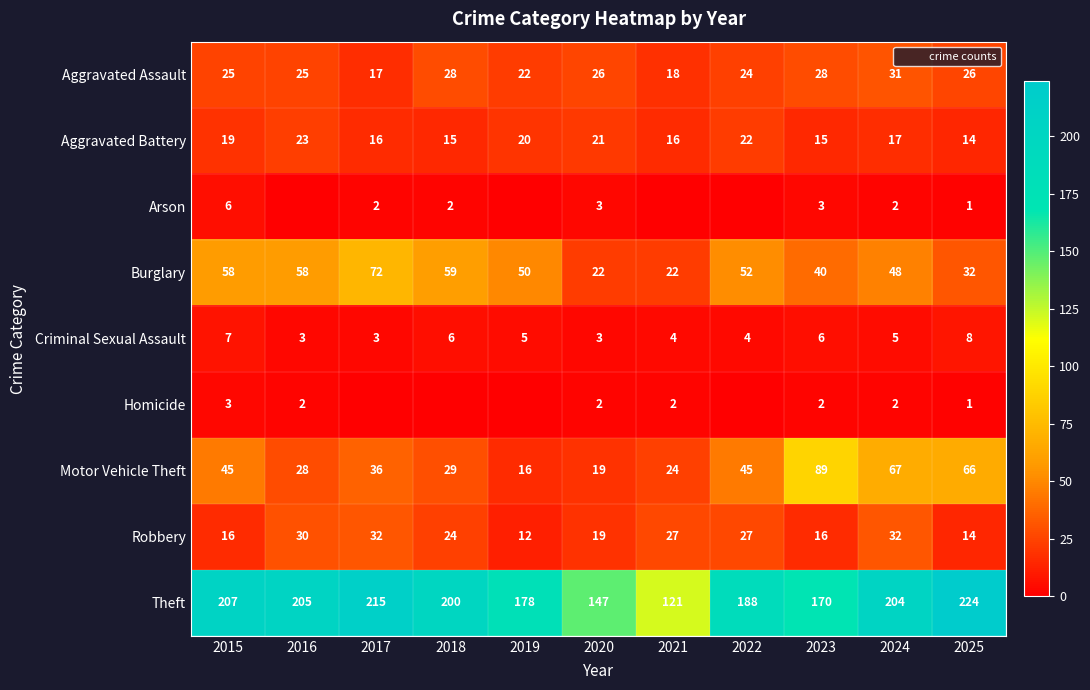

Rank the categories by Criminal Sexual Assault value from highest to lowest.

2025, 2015, 2018, 2023, 2019, 2024, 2021, 2022, 2016, 2017, 2020